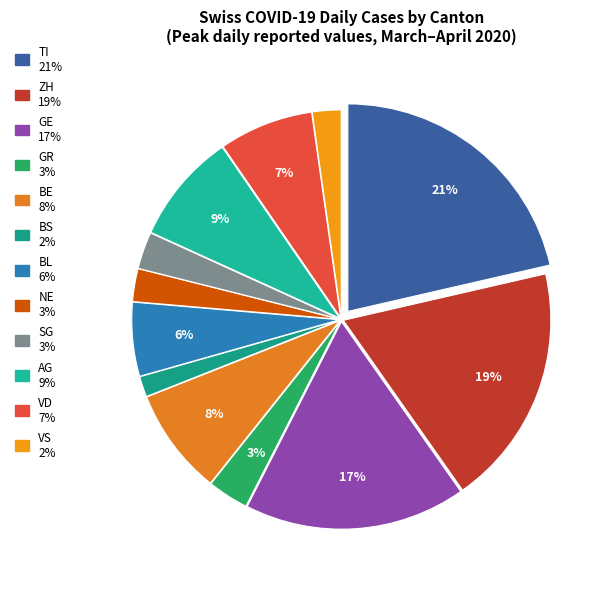

How many slices are in this pie chart?

12